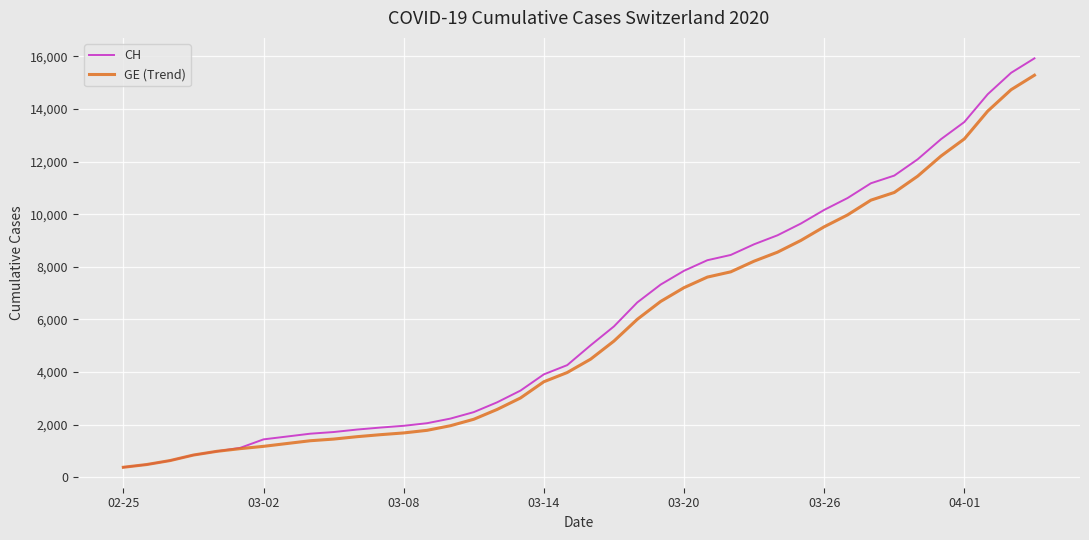

Which series has the largest range (max minus min)?

CH